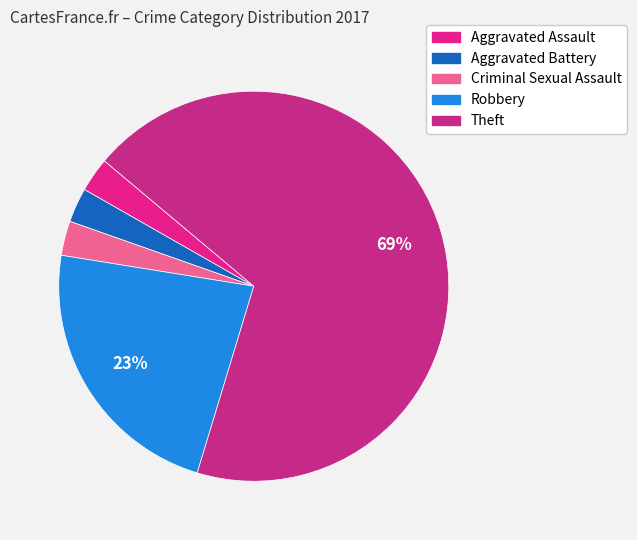

Is it true that Theft is 69% of the pie?

True